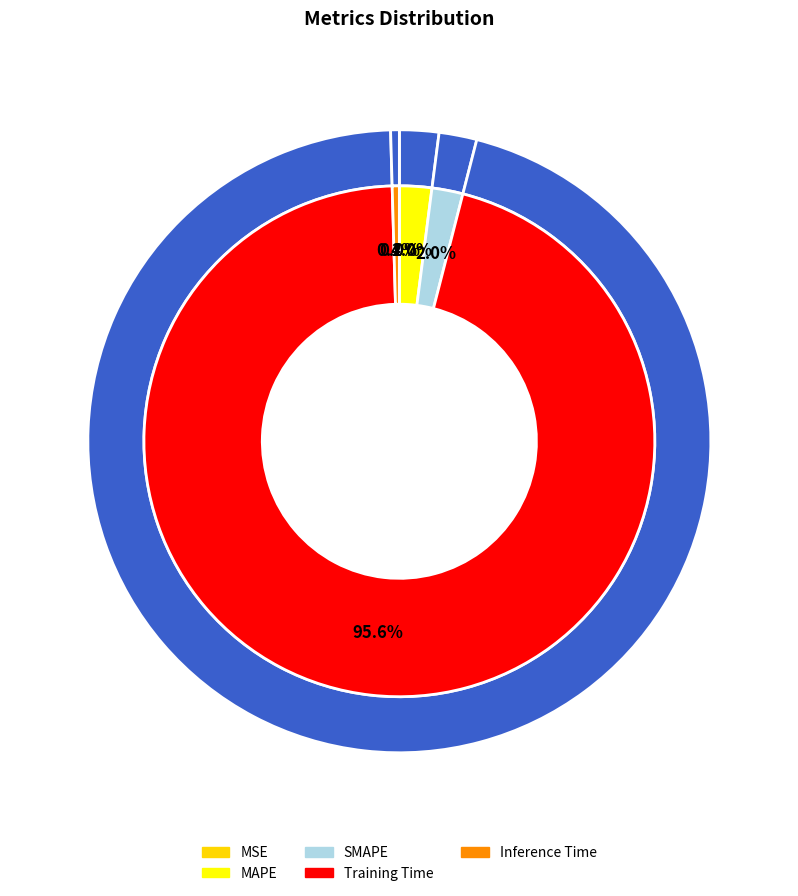

Count the number of slices in the pie.

5